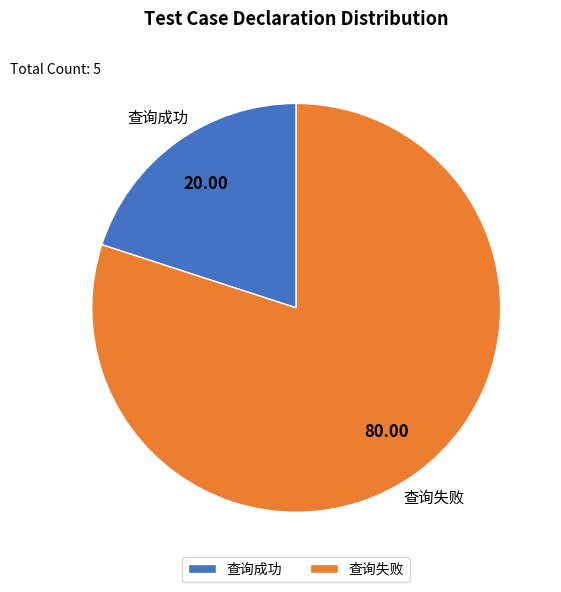

Rank the categories by value from highest to lowest.

查询失败, 查询成功